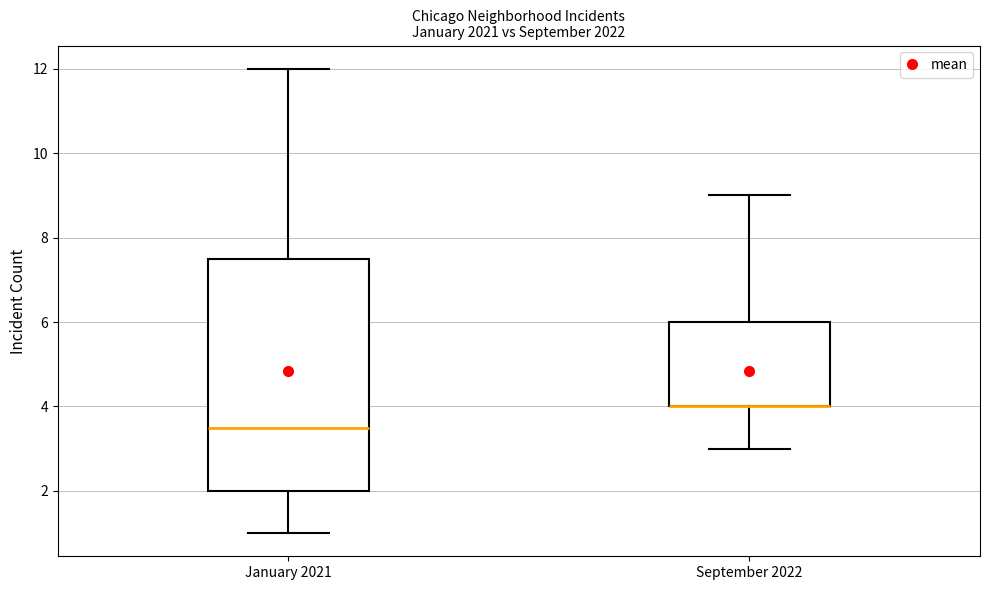

Where is the upper edge of the box for January 2021 on the y-axis? The values are not printed on the chart, so give them approximately, as read against the axis.

7.6